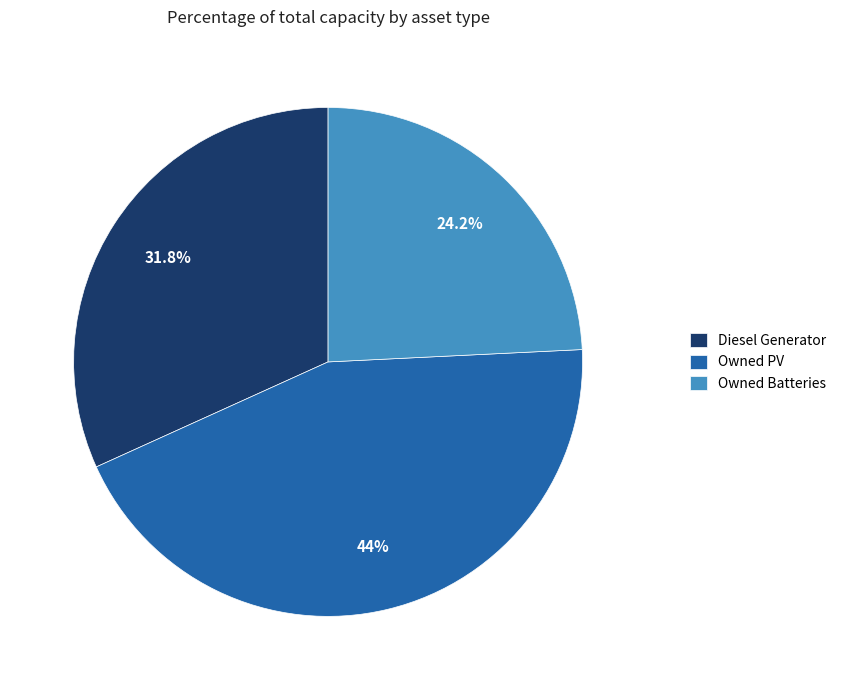

True or false: Diesel Generator accounts for 32% of the total.

True